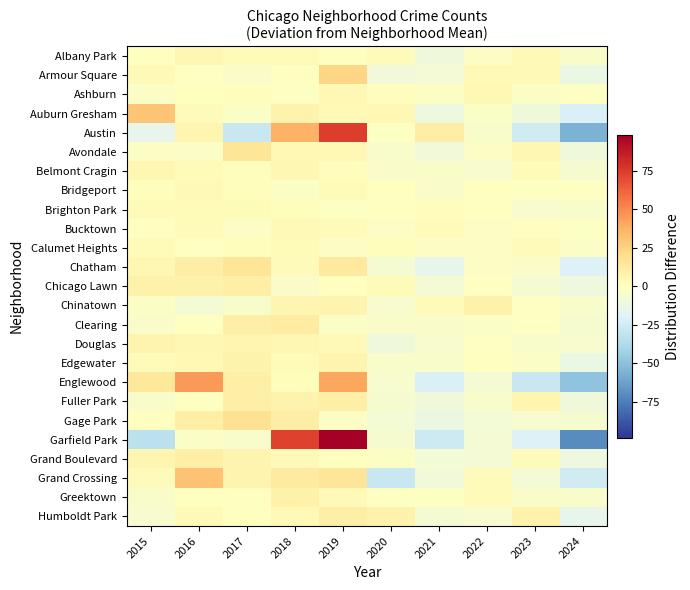

How many series are shown in this chart?

25